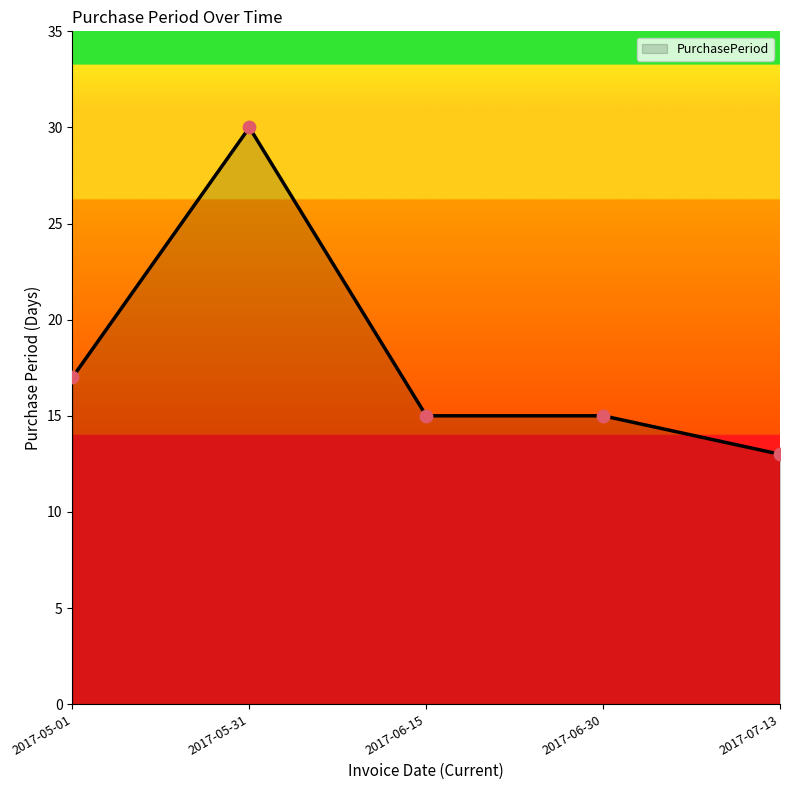

What is the change in value from 2017-05-01 to 2017-07-13?

-4